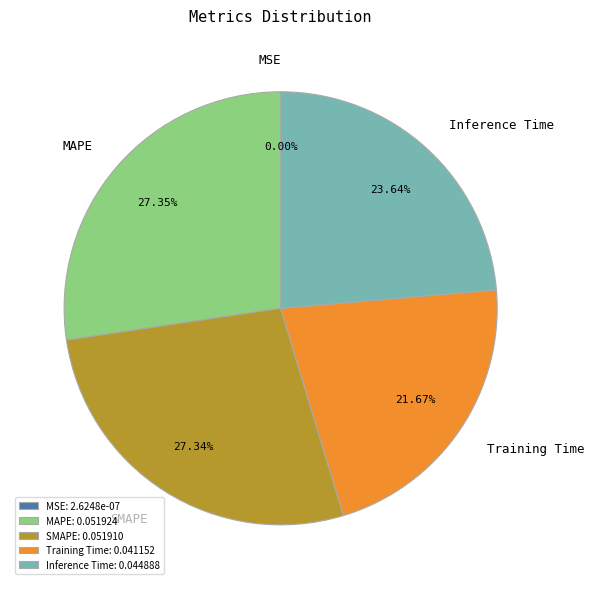

To the nearest percent, what is the average slice percentage?

20%